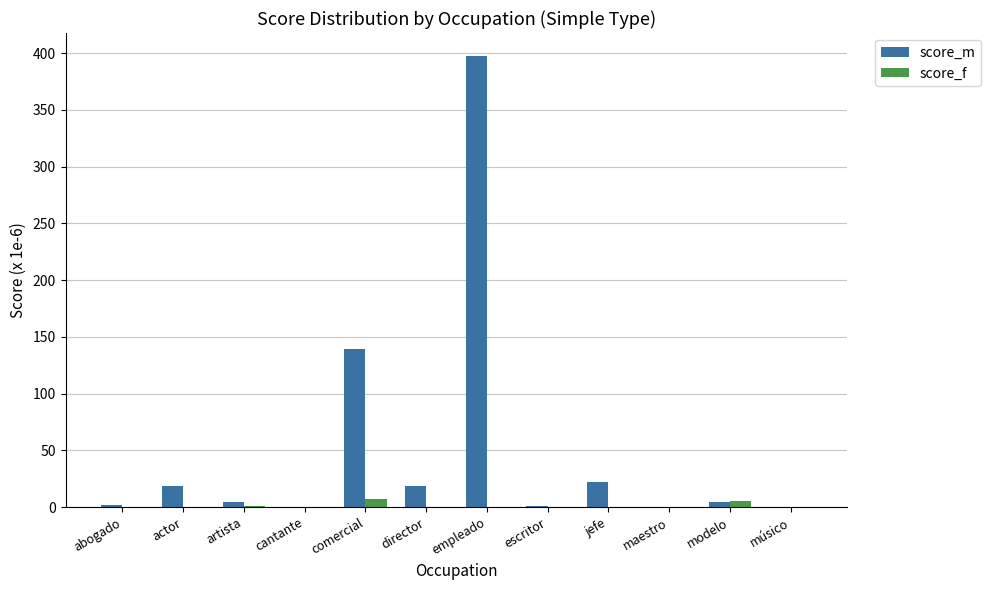

What is the greatest value displayed?

397.8